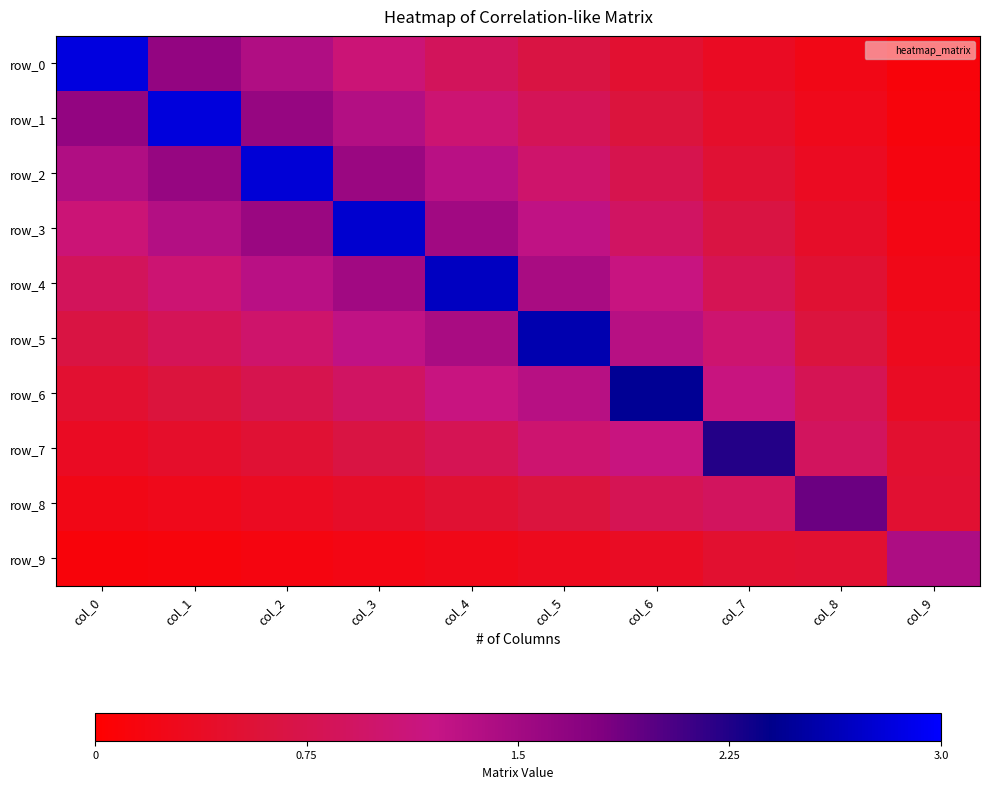

Between col_3 and col_9, which is larger?

col_3